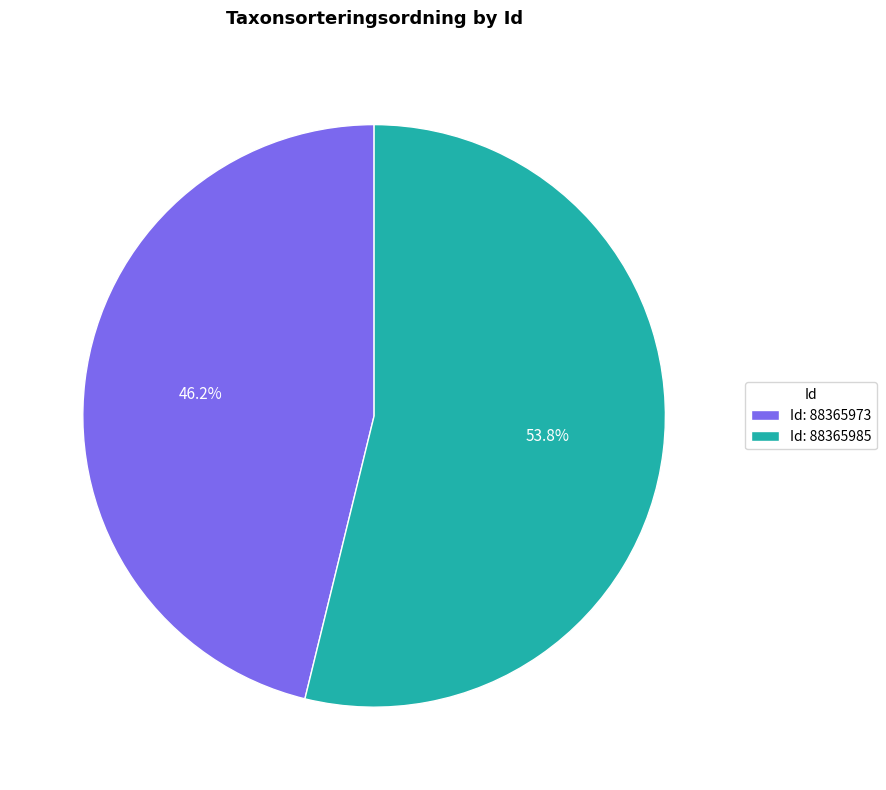

Between Id: 88365973 and Id: 88365985, which is larger?

Id: 88365985